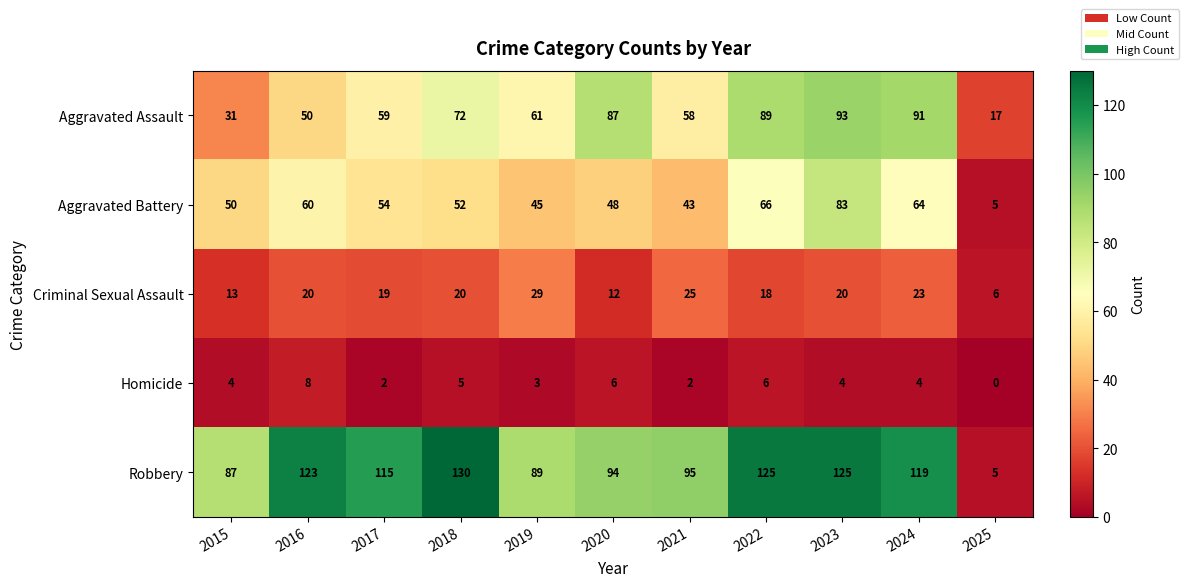

What is the difference between the maximum and second lowest values in the Robbery series?

43